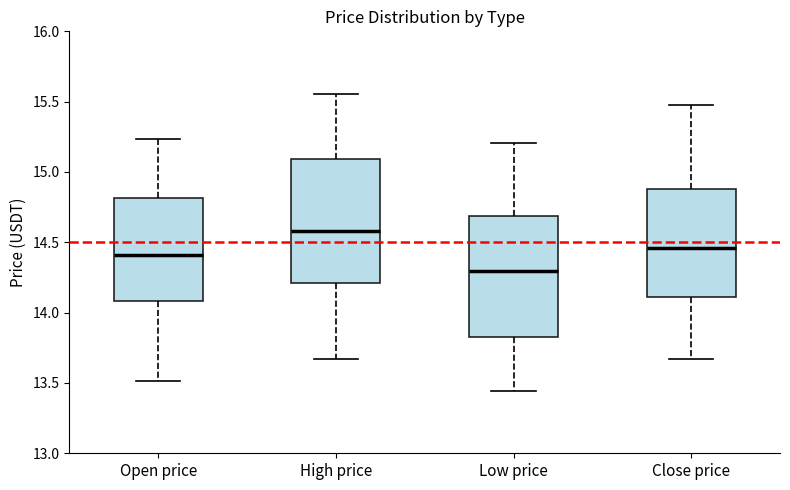

Reading left to right, transcribe this box plot: for each box, give where its median line is, the range the box spans, and where its two whiskers end, as read against the y-axis. The values are not printed on the chart, so give them approximately, as read against the axis.

Open price: median 14.40, box 14.10 to 14.80, whiskers 13.50 to 15.25
High price: median 14.60, box 14.20 to 15.10, whiskers 13.65 to 15.55
Low price: median 14.30, box 13.85 to 14.70, whiskers 13.45 to 15.20
Close price: median 14.45, box 14.10 to 14.90, whiskers 13.65 to 15.45